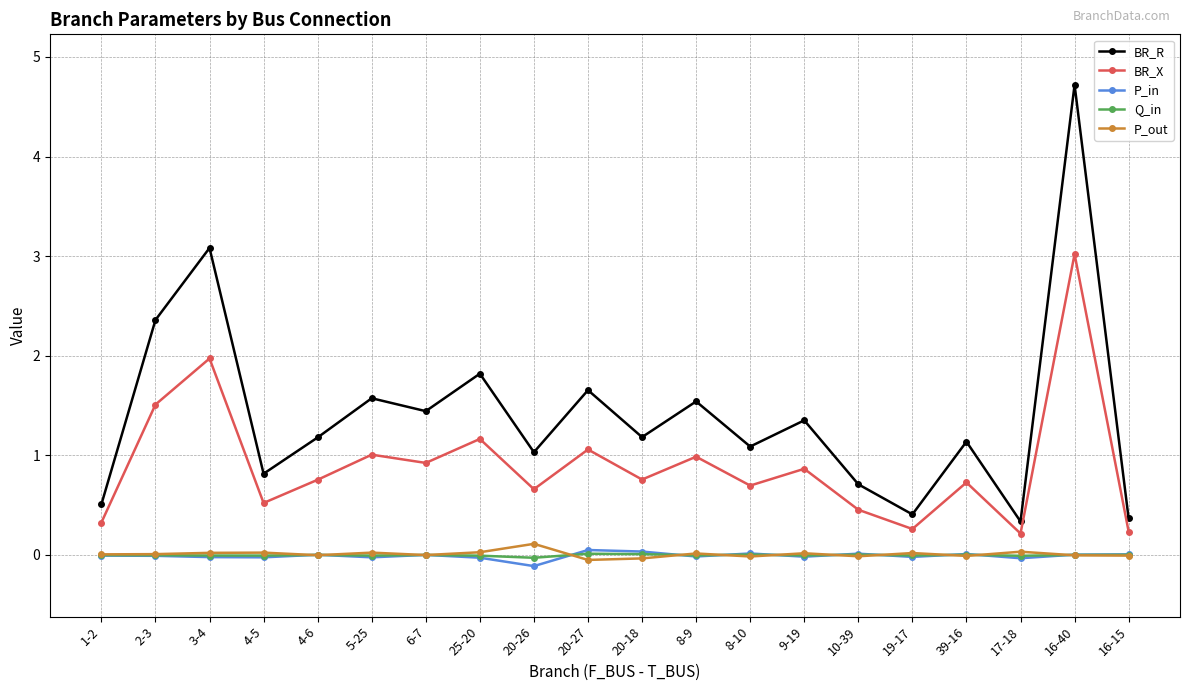

What is the difference between the second highest and second lowest values in the P_out series?

0.1